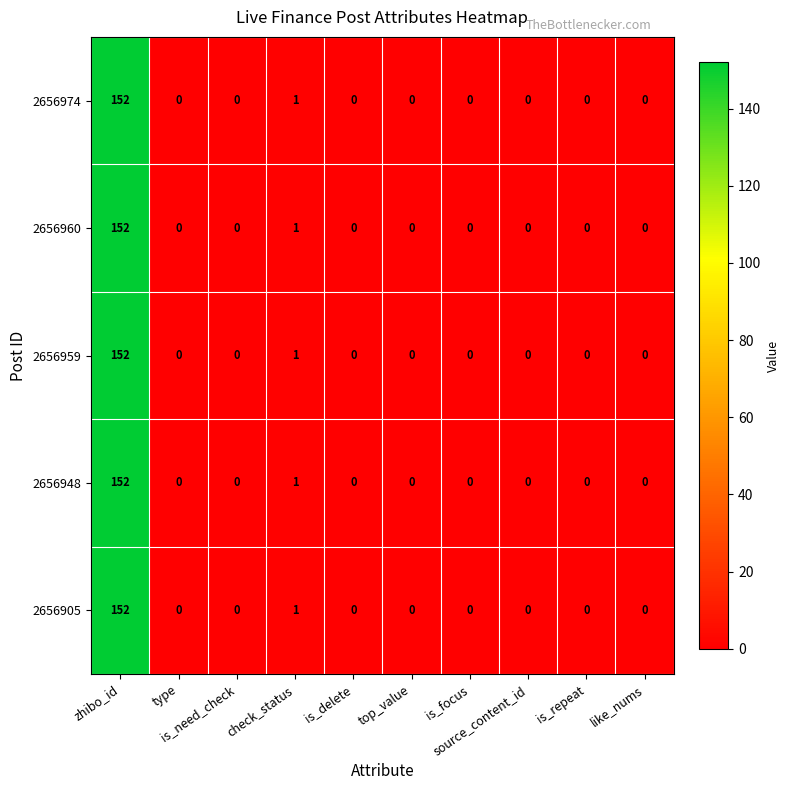

What is the greatest value displayed?

152